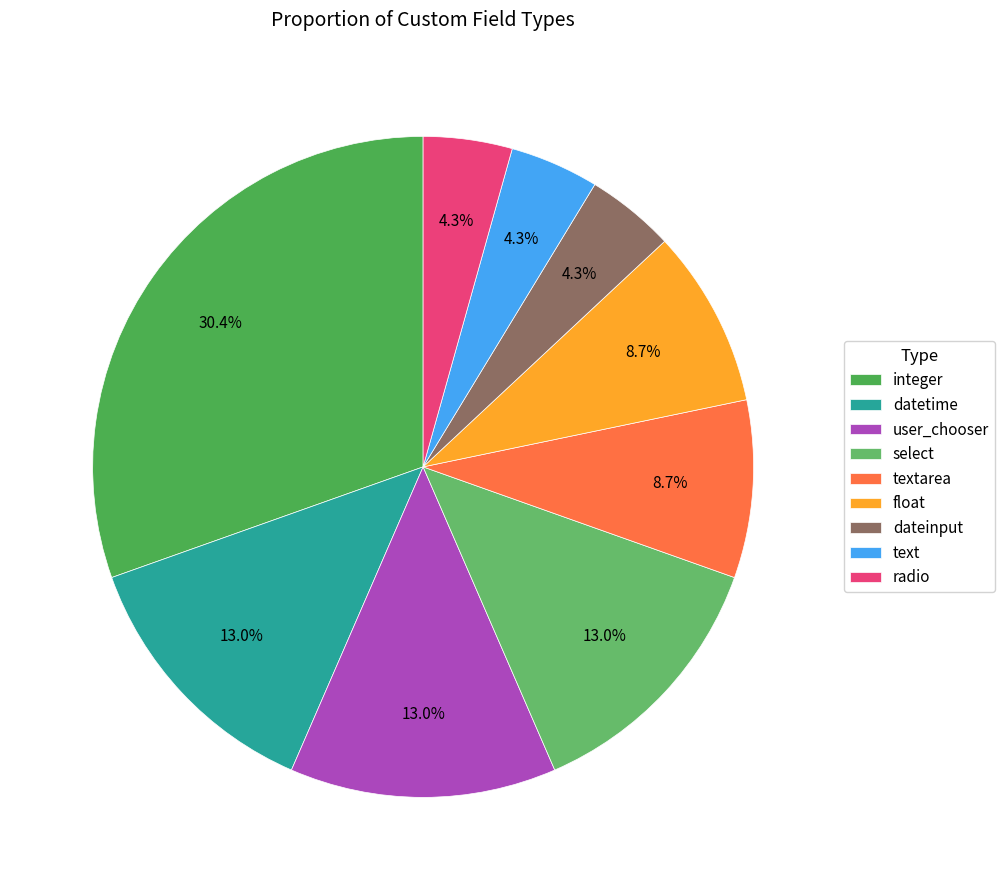

What percentage is the datetime slice, to the nearest percent?

13%